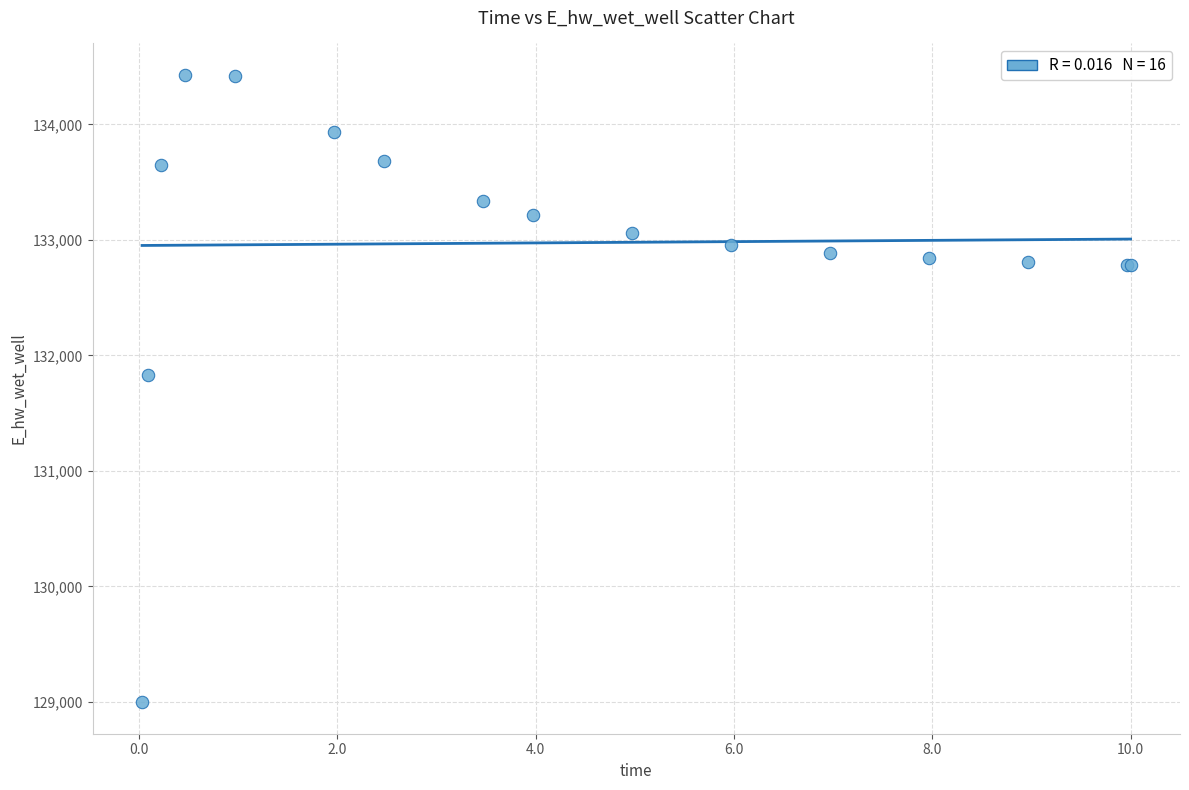

What Y value in the scatter plot is closest to 131713?

131830.9